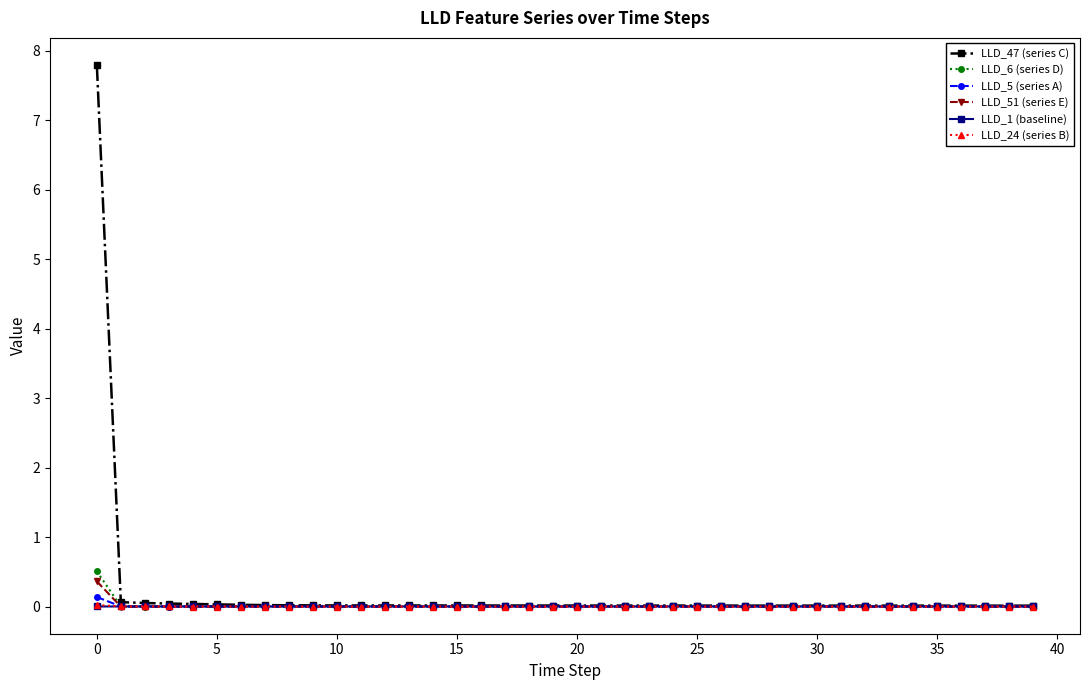

How many lines are shown in the chart?

6